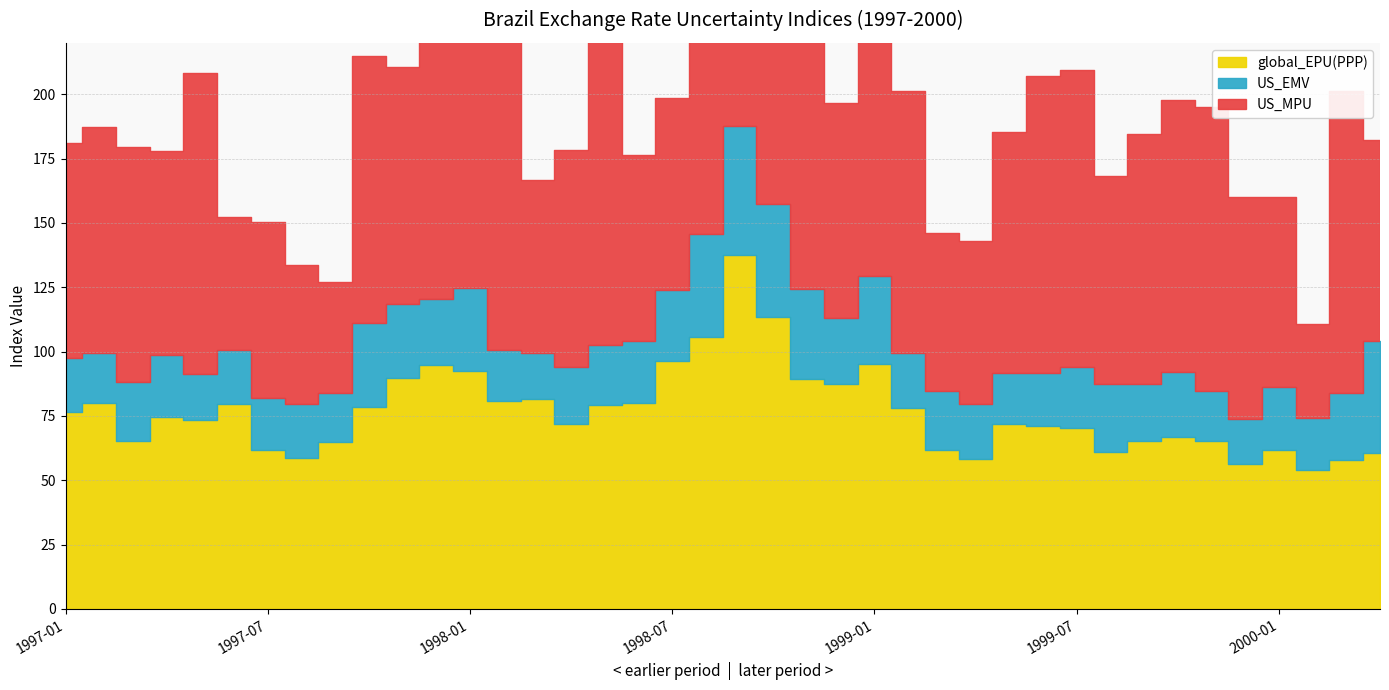

Which series has the widest spread of values?

US_MPU